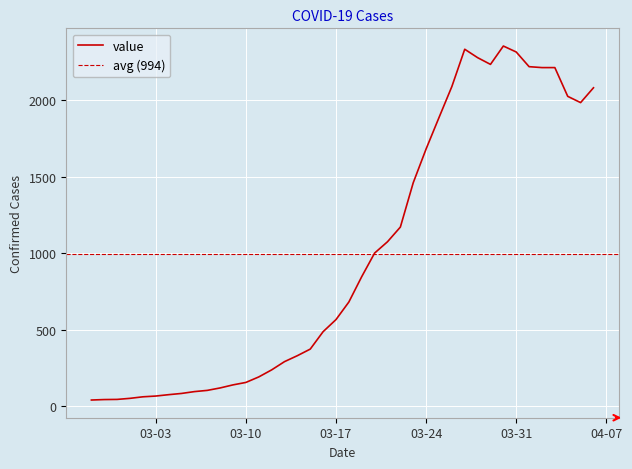

What is the average value?

994